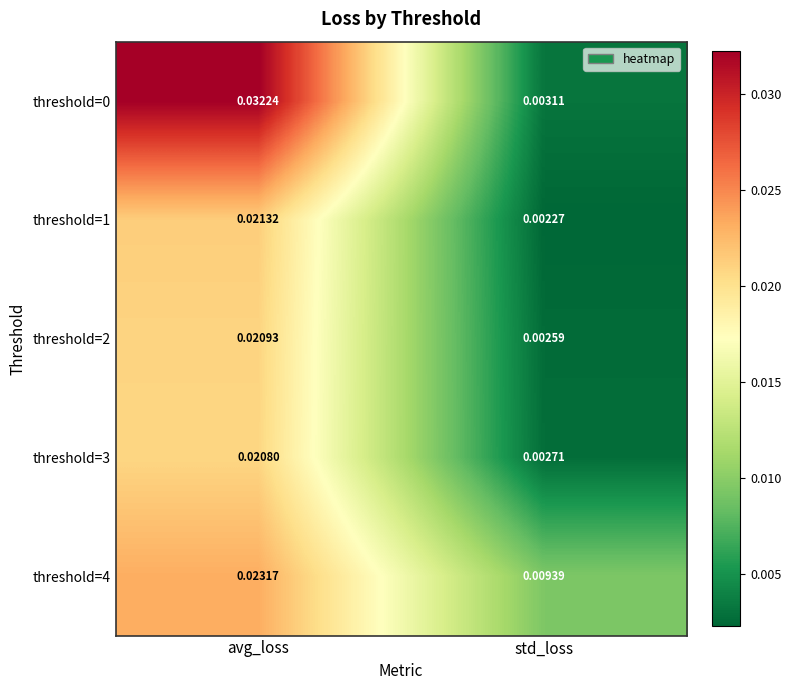

List the labels in order of threshold=2 value, largest first.

avg_loss, std_loss